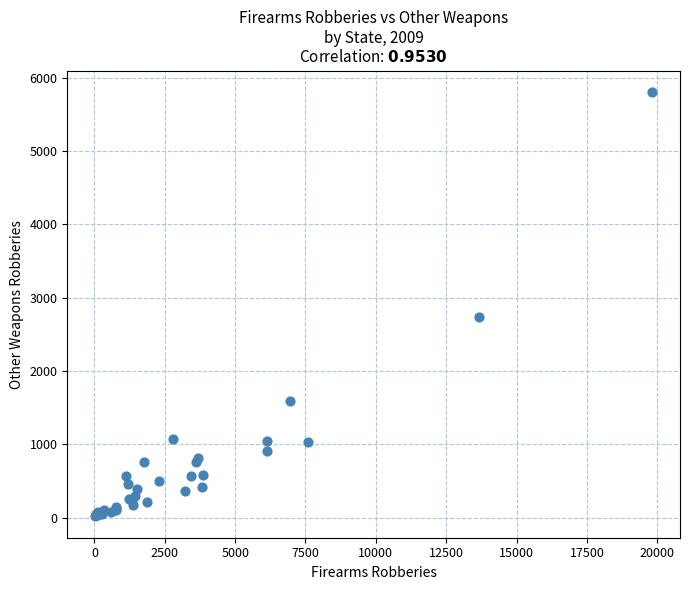

What Y value in the scatter plot is closest to 2913?

2732